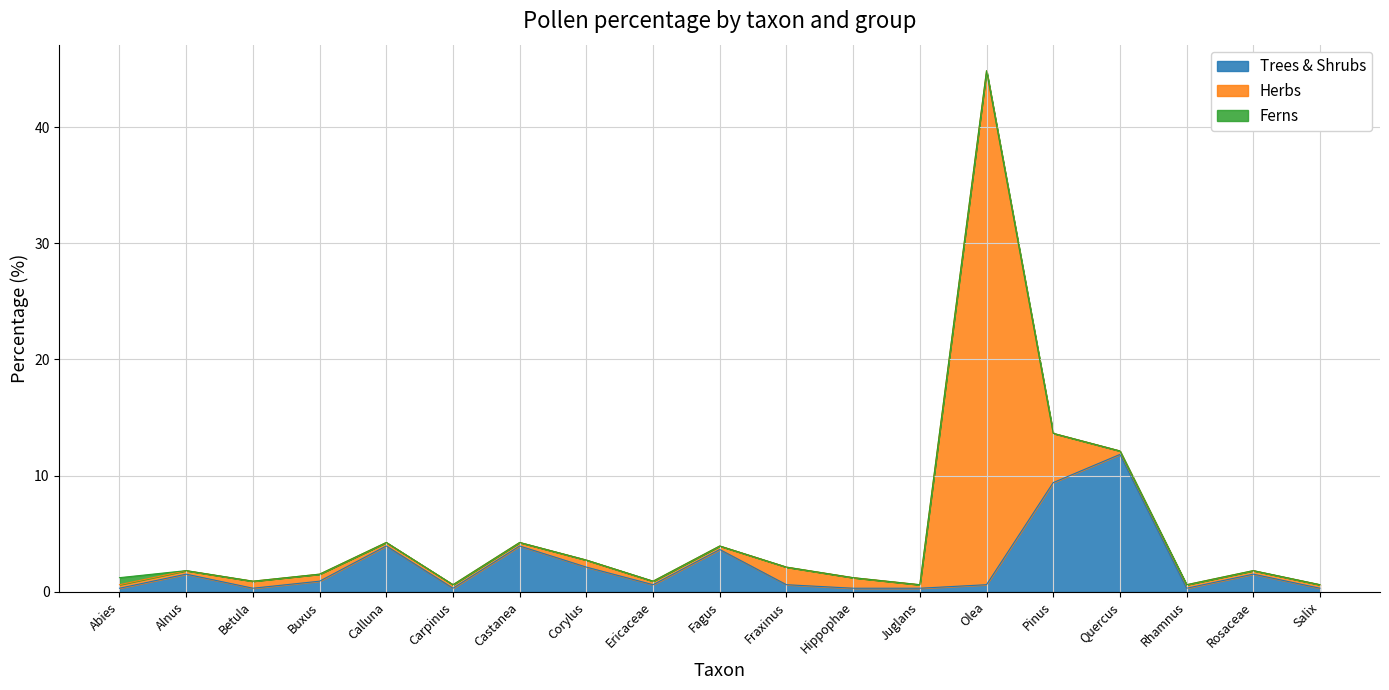

What is the maximum value for Herbs?

44.2